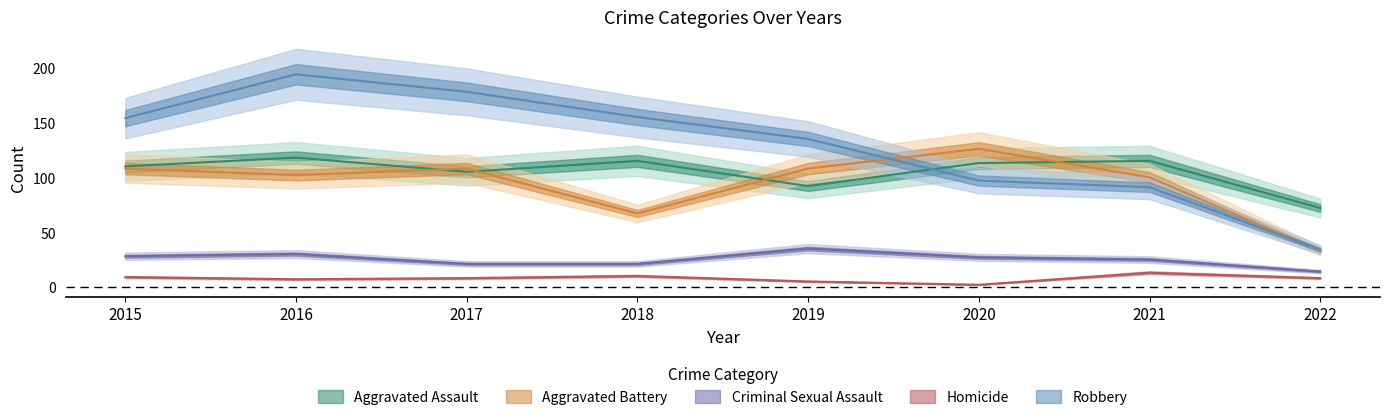

Is this an area chart (filled region under the line)?

No